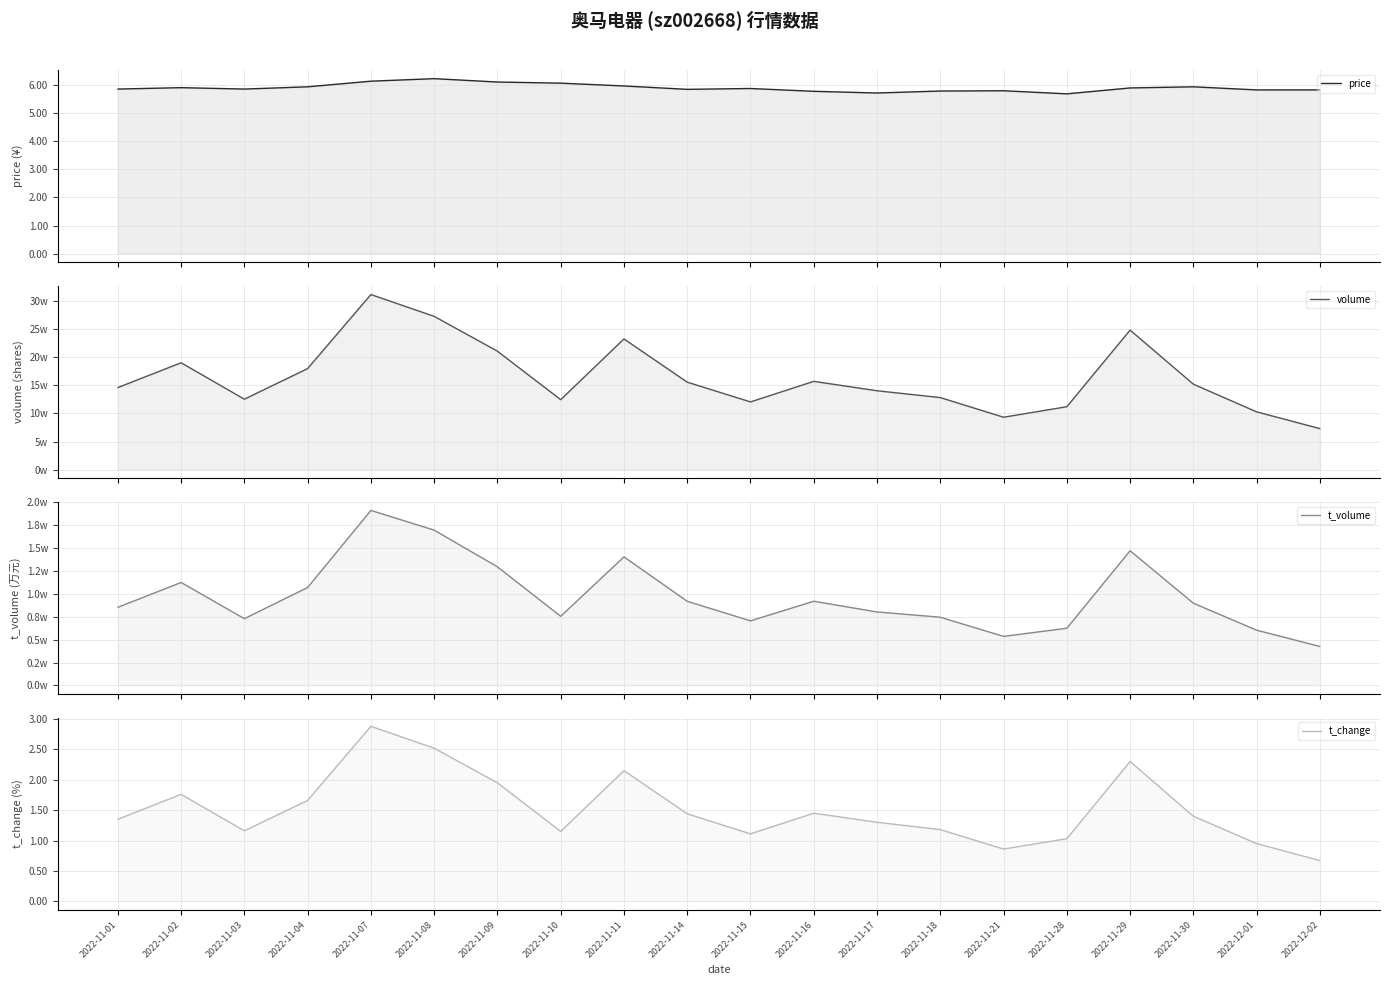

How many data points in t_volume are above 8975?

9